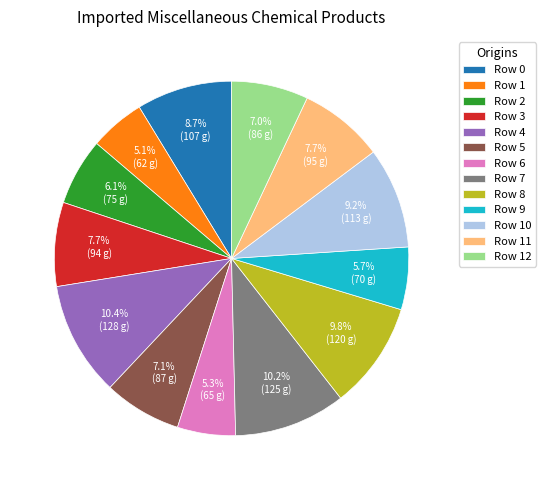

Is there any slice that represents more than half of the pie?

No